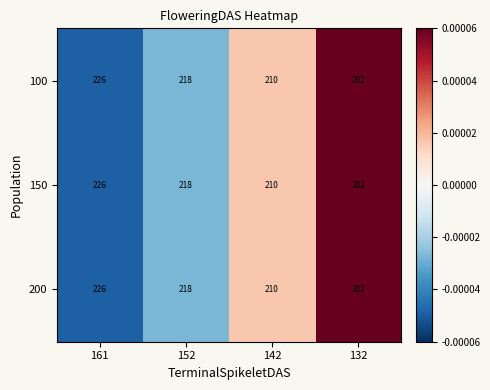

Is the value of 200 at 152 greater than the value of 150 at 132?

Yes